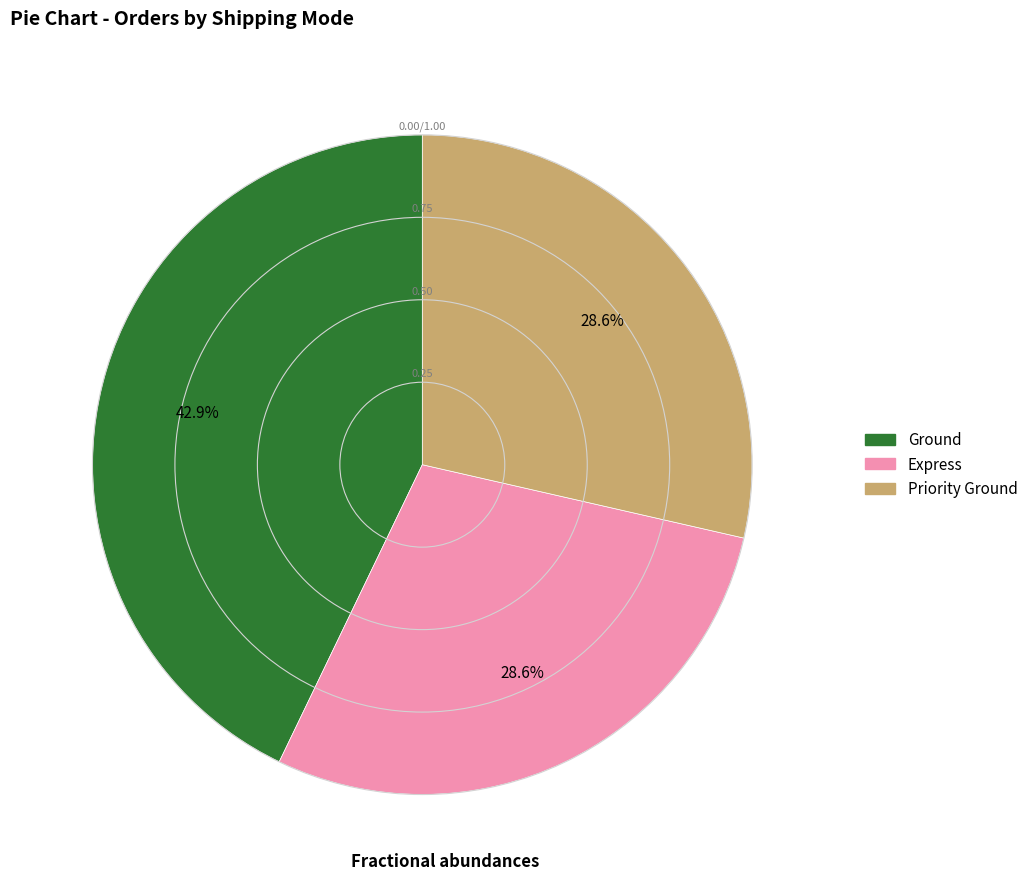

Between Ground and Priority Ground, which is larger?

Ground